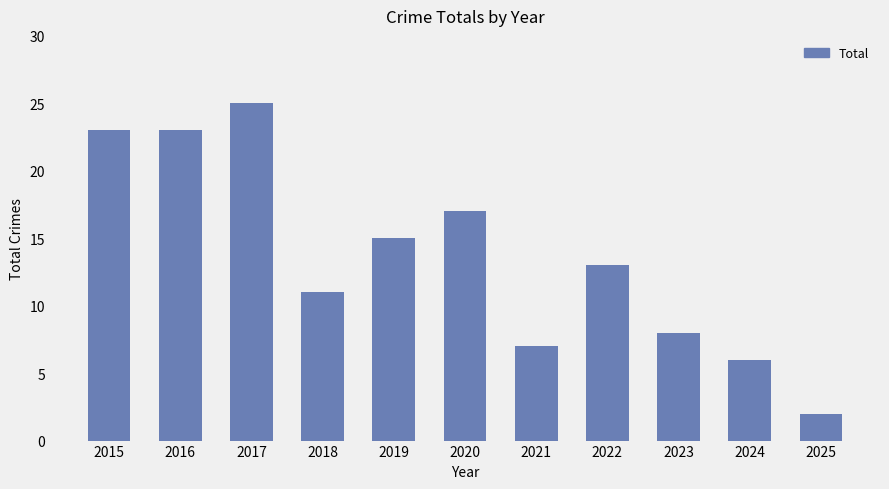

What is the value of the 10th bar from the left?

6